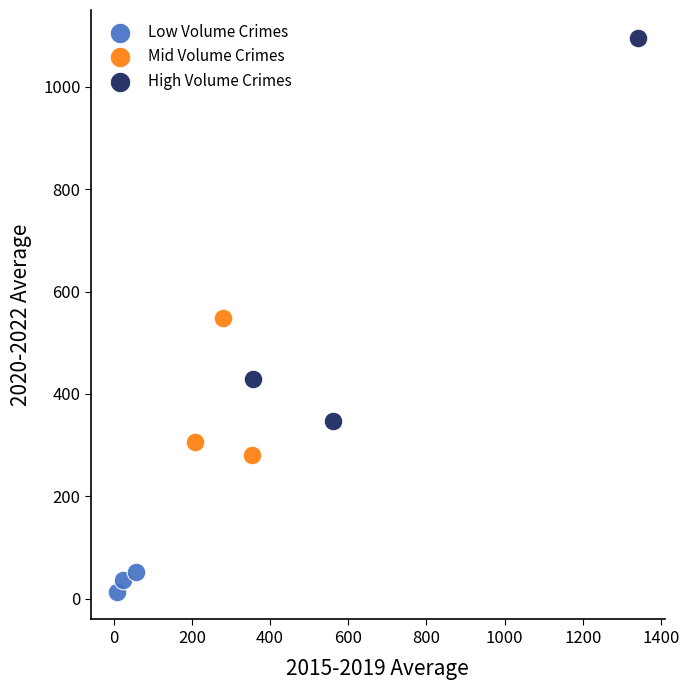

What are all the series names shown in the legend?

Low Volume Crimes, Mid Volume Crimes, High Volume Crimes